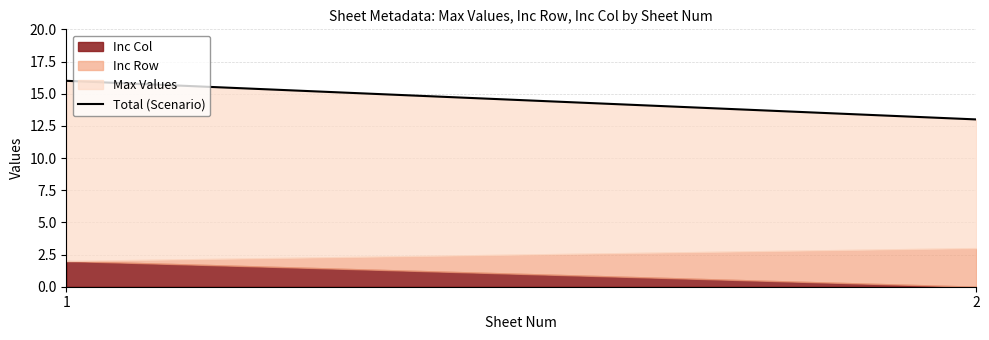

What is the greatest value displayed?

16